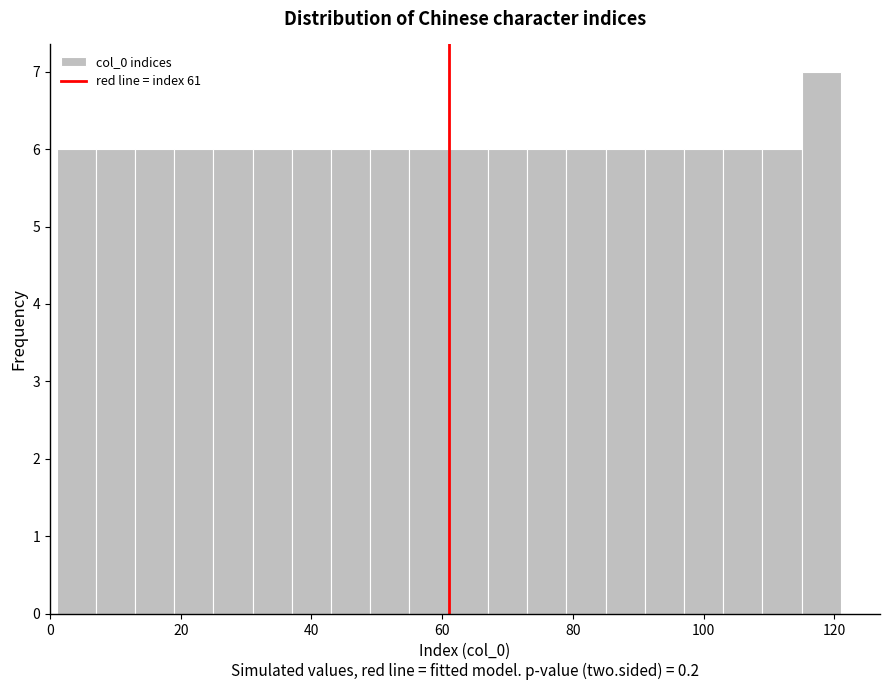

Read against the x-axis, roughly where is the centre of the tallest bar?

118